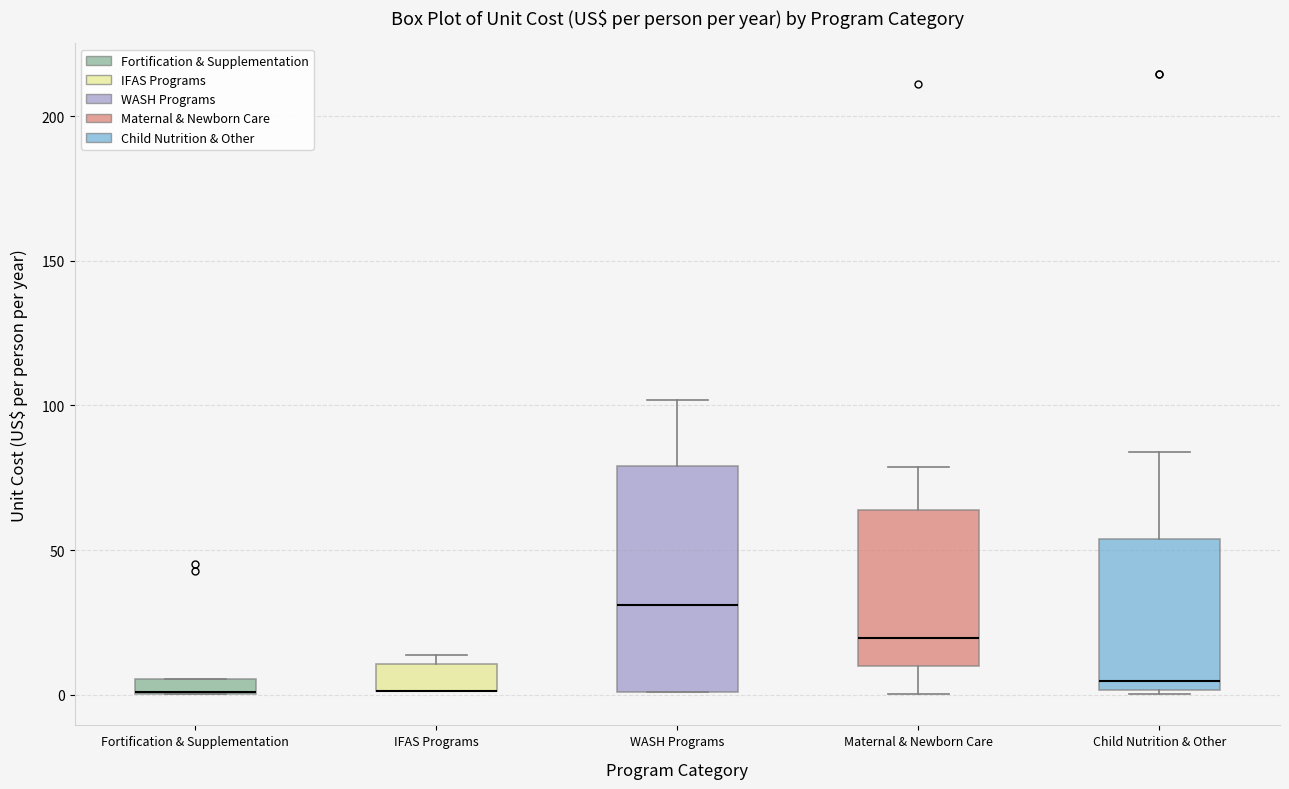

Comparing the boxes themselves (not the whiskers), which one is the tallest?

WASH Programs